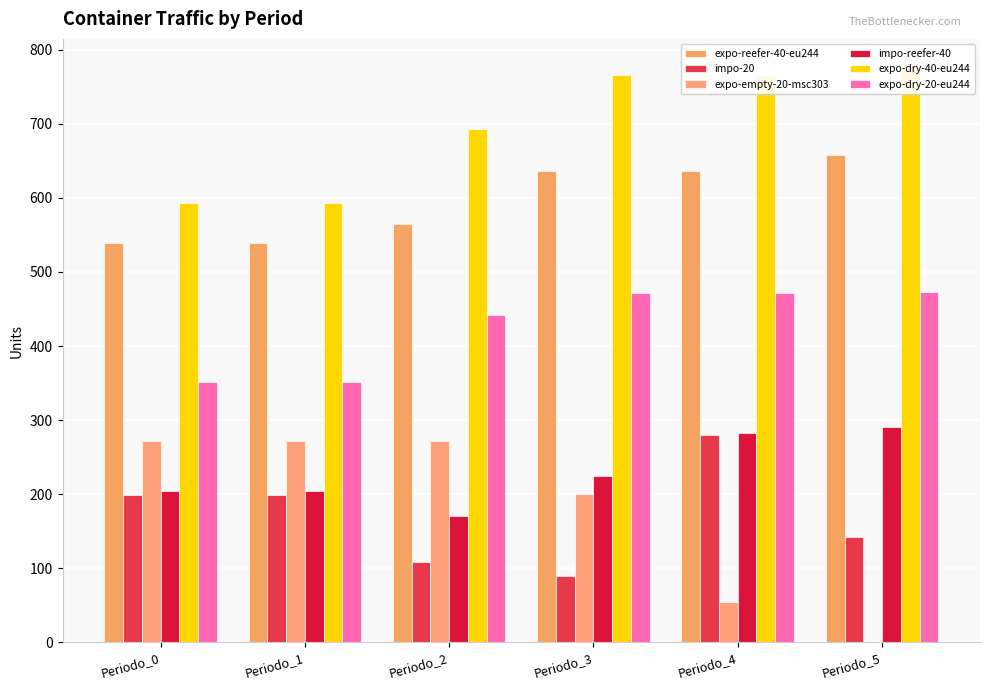

How many bars are there in total?

36